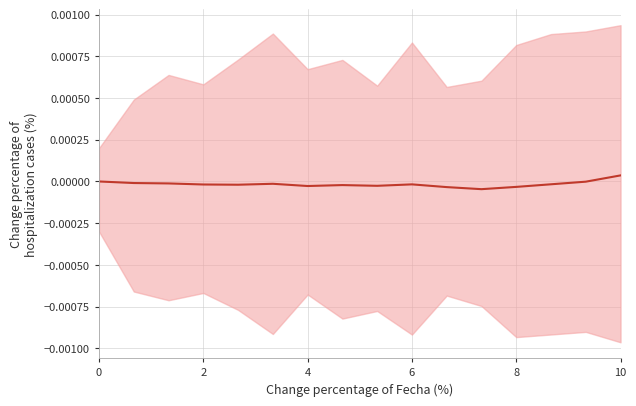

How many categories are shown in the chart?

16